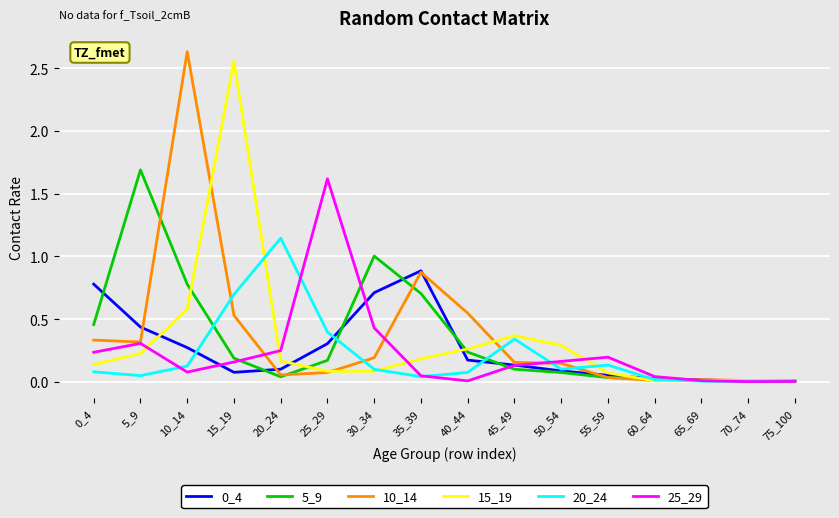

Which series has the largest total across all categories?

10_14